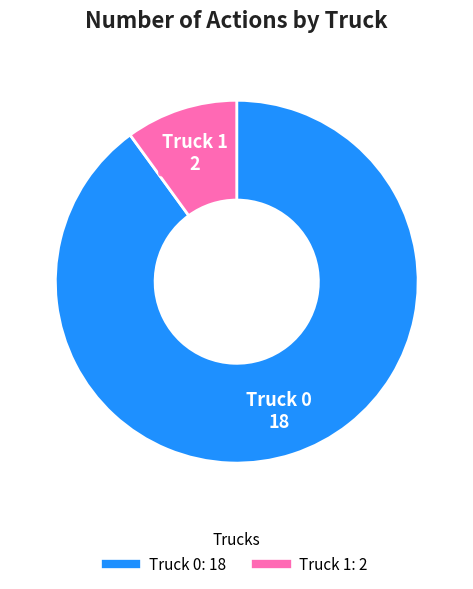

Is the sum of Truck 1 and Truck 0 greater than half?

Yes